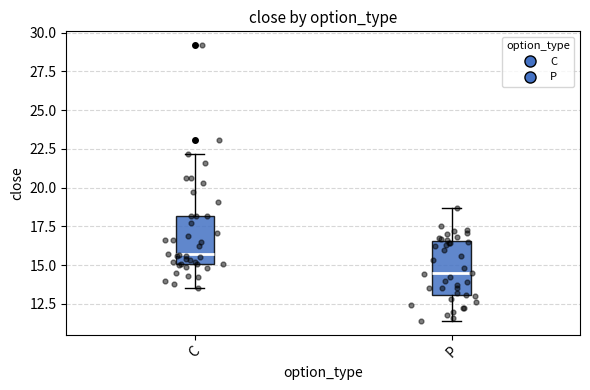

Reading left to right, transcribe this box plot: for each box, give where its median line is, the range the box spans, and where its two whiskers end, as read against the y-axis. The values are not printed on the chart, so give them approximately, as read against the axis.

C: median 15.5, box 15.0 to 18.0, whiskers 13.5 to 22.0
P: median 14.5, box 13.0 to 16.5, whiskers 11.5 to 18.5